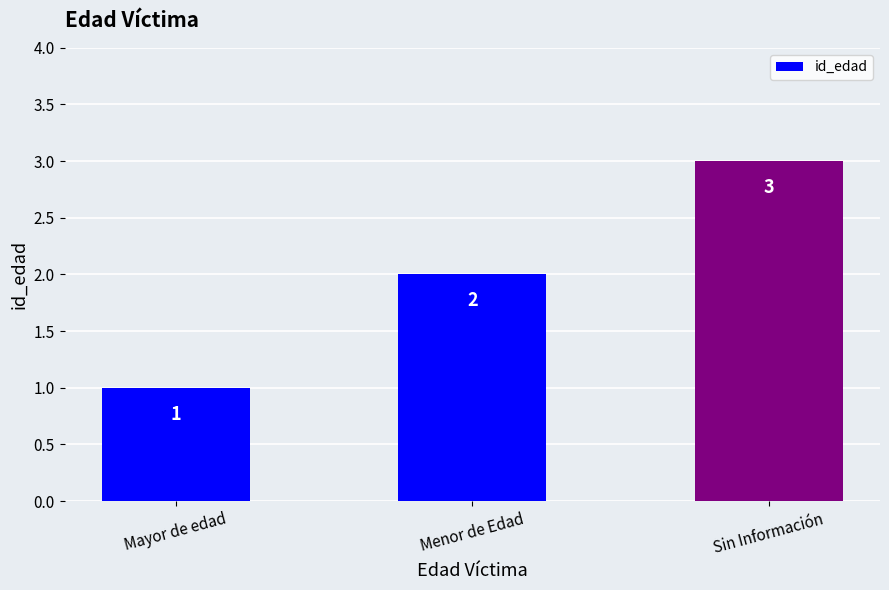

At which category does the chart reach its peak across all series?

Sin Información